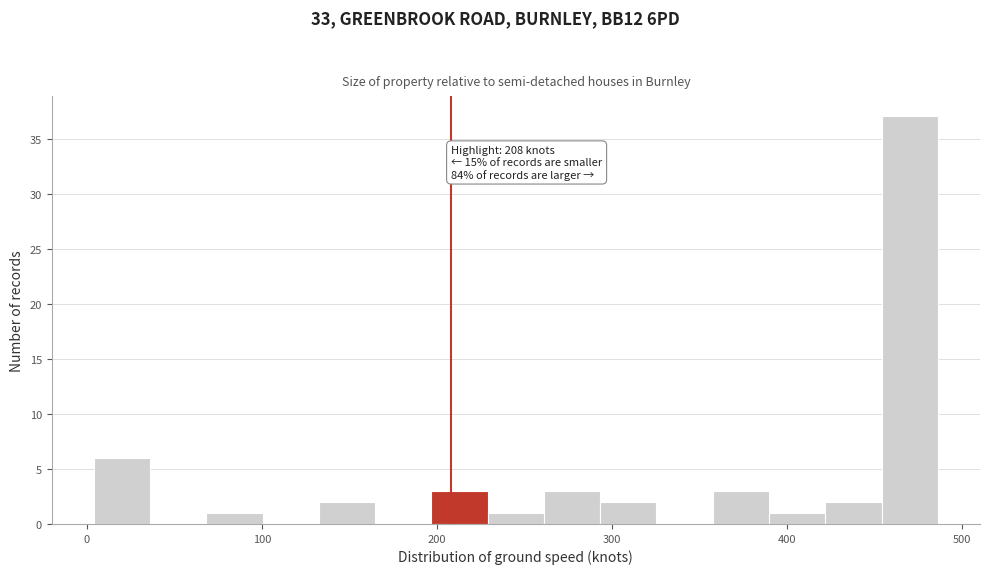

Read against the x-axis, roughly where is the centre of the tallest bar?

470